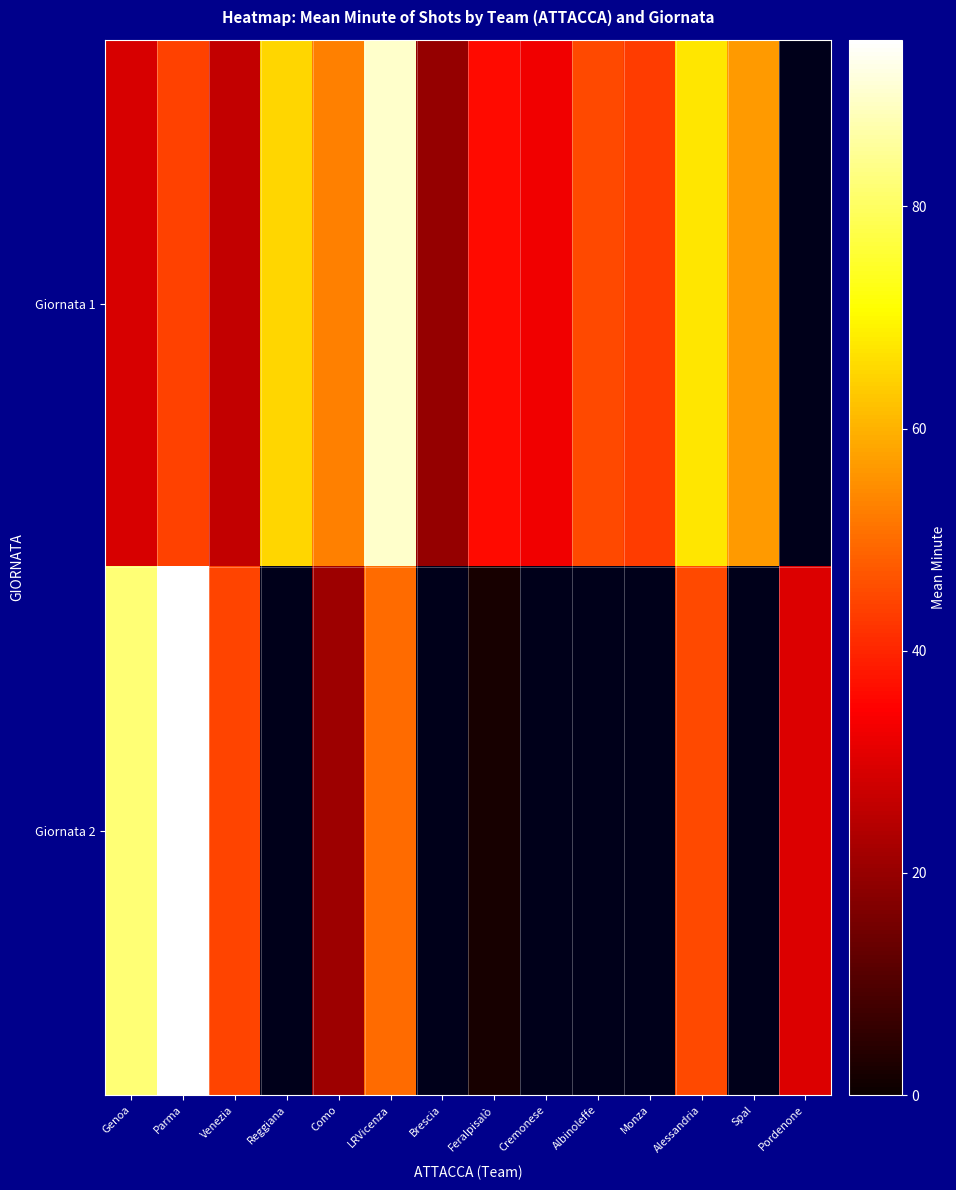

How many series are shown in this chart?

2